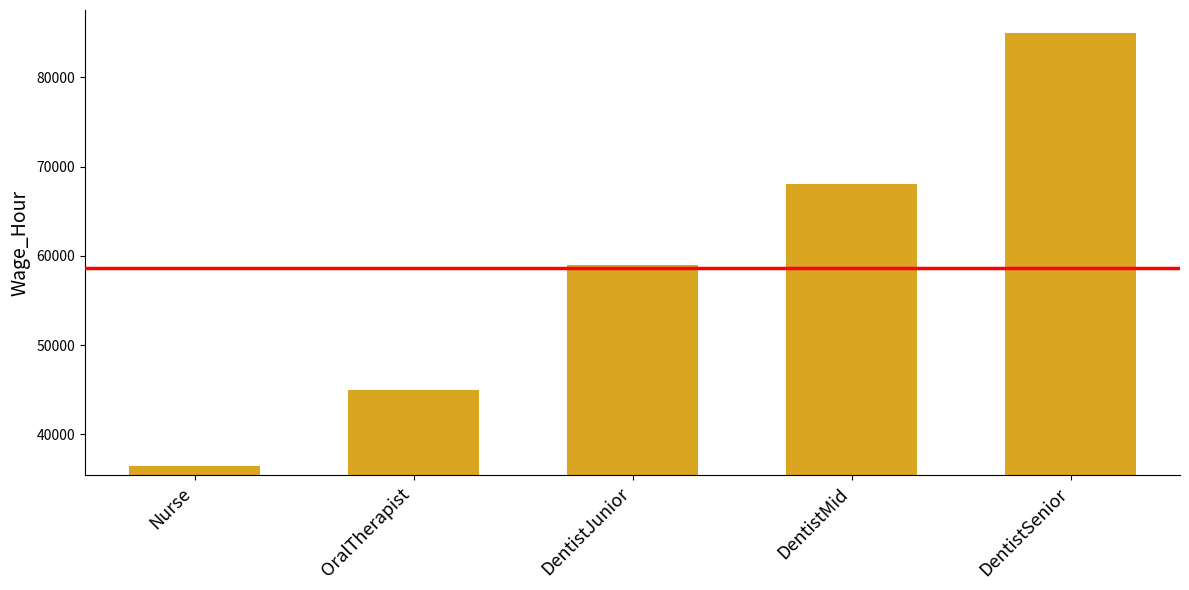

What is the difference between the maximum and minimum values?

48500